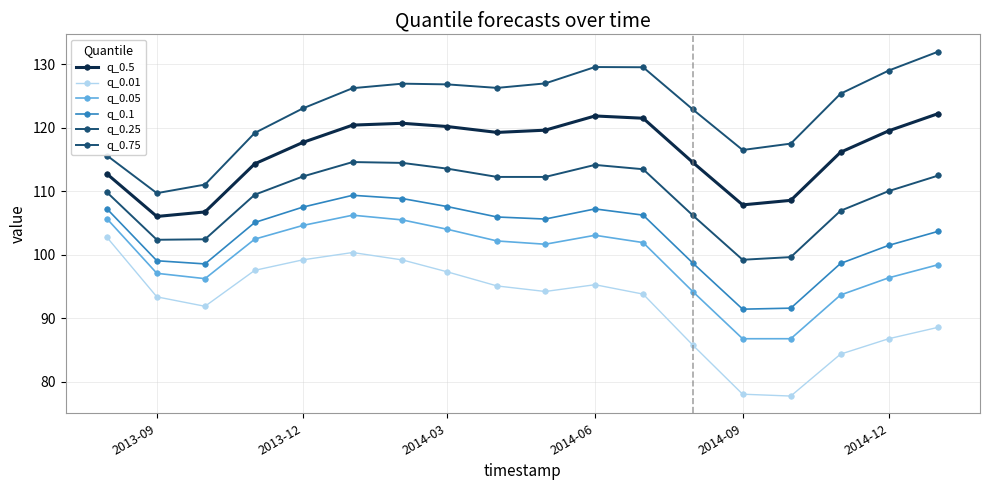

How many data points in q_0.25 are less than 112?

9